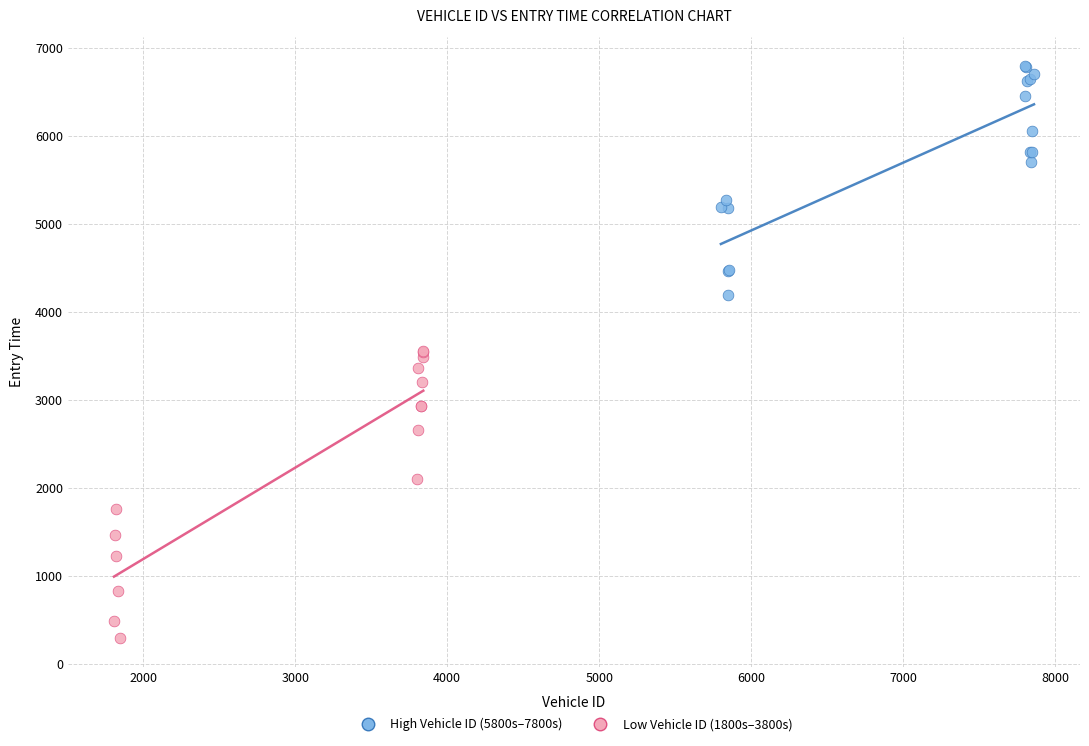

Which series reaches the minimum Y coordinate?

Low Vehicle ID (1800s–3800s)